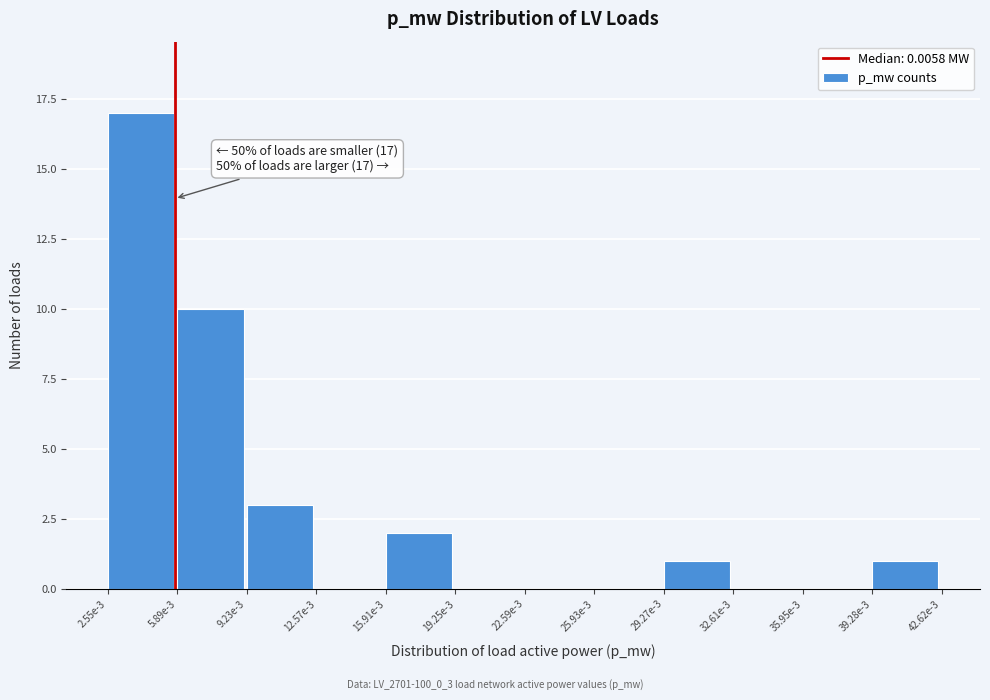

Reading right to left, extract all data points from this chart.

39.28e-3=1	35.95e-3=0	32.61e-3=0	29.27e-3=1	25.93e-3=0	22.59e-3=0	19.25e-3=0	15.91e-3=2	12.57e-3=0	9.23e-3=3	5.89e-3=10	2.55e-3=17